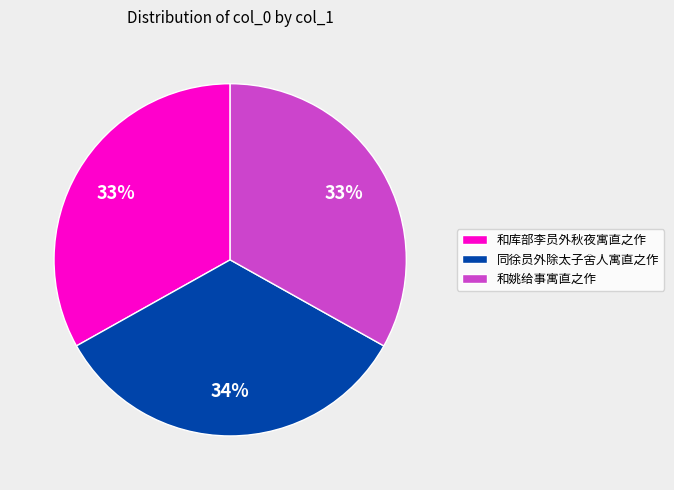

To the nearest percent, what is the difference between the largest and smallest slice percentages?

1%